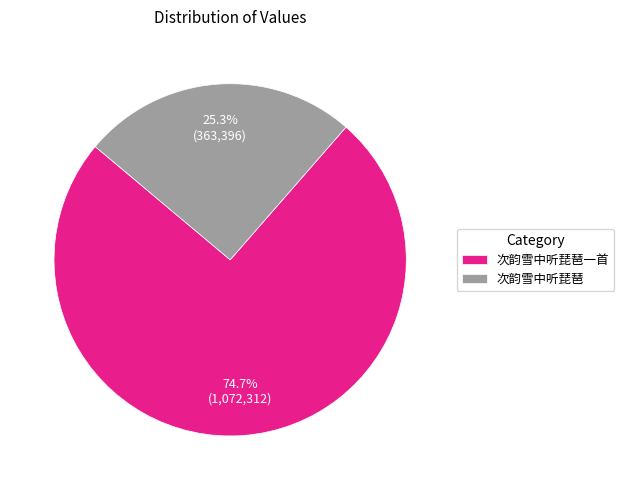

What percentage is NOT represented by 次韵雪中听琵琶?

74.7%